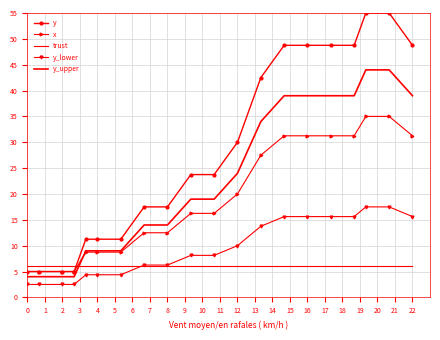

How many values in the y_upper series are below 19?

9